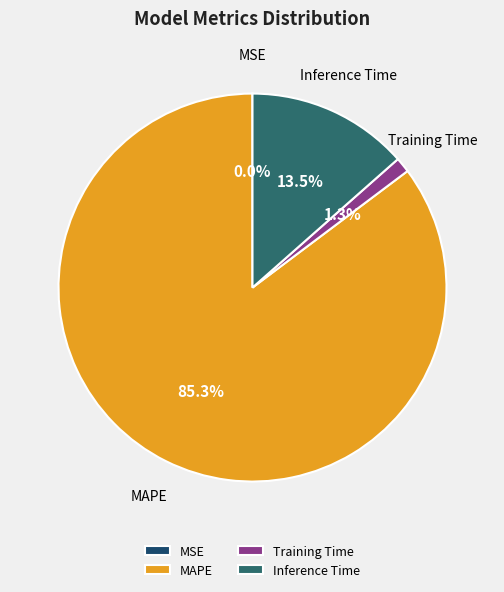

True or false: MAPE accounts for 85% of the total.

True